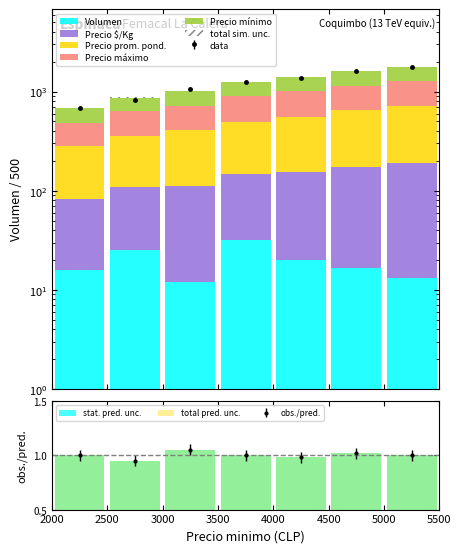

What is the average value of the Precio minimo series?

347.1